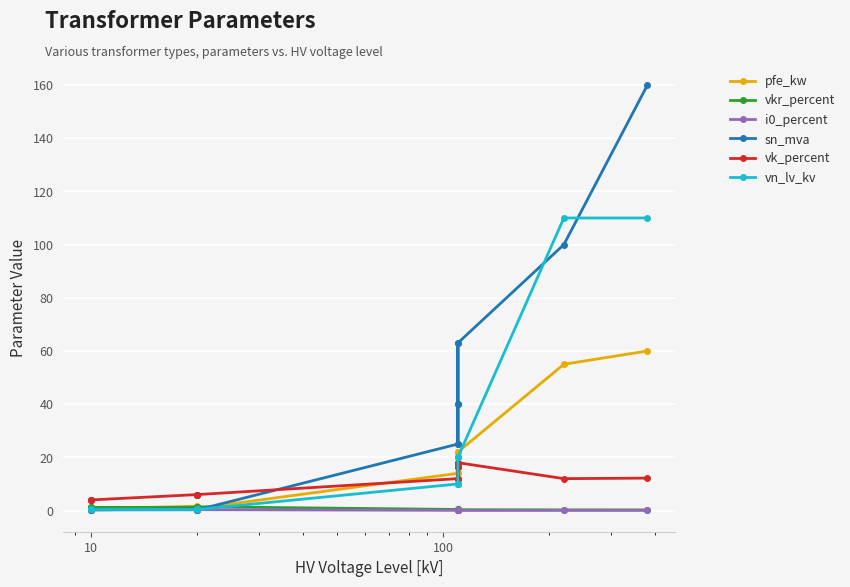

What is the approximate value of i0_percent at 10?

0.2